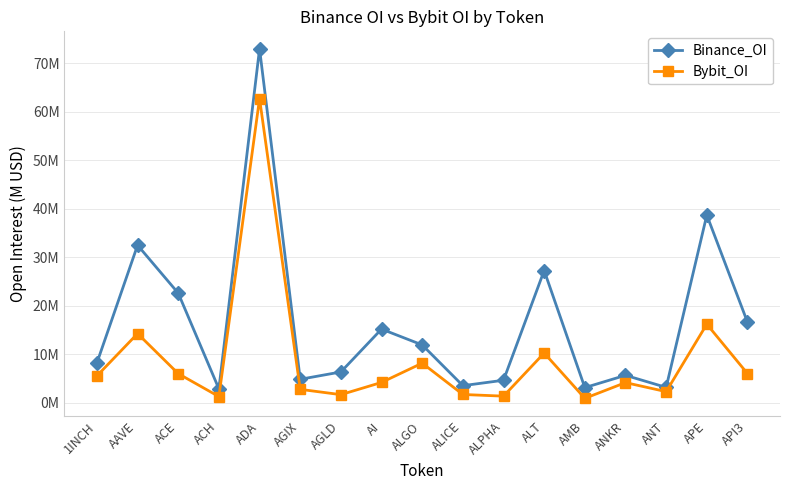

How many interior local valleys does the Binance_OI series have?

5